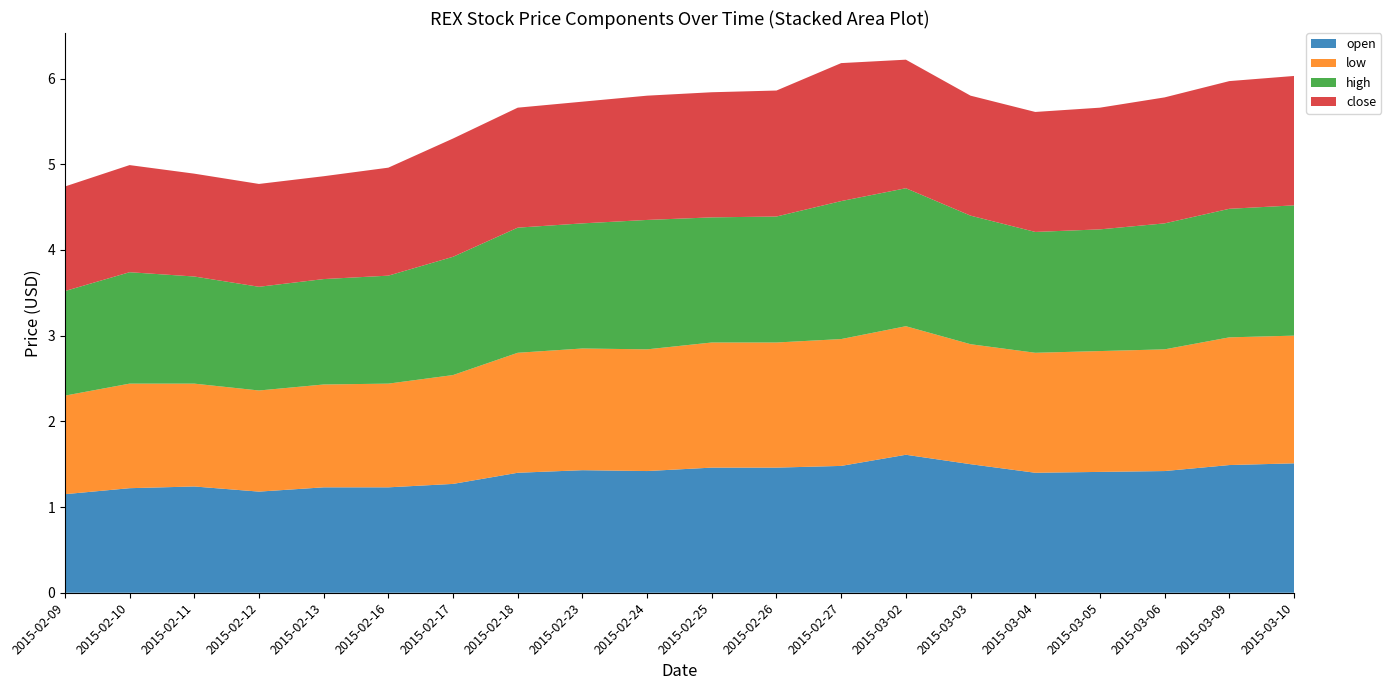

Reading left to right, extract all data points from this chart.

open: 2015-02-09=1.1	2015-02-10=1.2	2015-02-11=1.2	2015-02-12=1.2	2015-02-13=1.2	2015-02-16=1.2	2015-02-17=1.3	2015-02-18=1.4	2015-02-23=1.4	2015-02-24=1.4	2015-02-25=1.5	2015-02-26=1.5	2015-02-27=1.5	2015-03-02=1.6	2015-03-03=1.5	2015-03-04=1.4	2015-03-05=1.4	2015-03-06=1.4	2015-03-09=1.5	2015-03-10=1.5
low: 2015-02-09=1.1	2015-02-10=1.2	2015-02-11=1.2	2015-02-12=1.2	2015-02-13=1.2	2015-02-16=1.2	2015-02-17=1.3	2015-02-18=1.4	2015-02-23=1.4	2015-02-24=1.4	2015-02-25=1.5	2015-02-26=1.5	2015-02-27=1.5	2015-03-02=1.5	2015-03-03=1.4	2015-03-04=1.4	2015-03-05=1.4	2015-03-06=1.4	2015-03-09=1.5	2015-03-10=1.5
high: 2015-02-09=1.2	2015-02-10=1.3	2015-02-11=1.2	2015-02-12=1.2	2015-02-13=1.2	2015-02-16=1.3	2015-02-17=1.4	2015-02-18=1.5	2015-02-23=1.5	2015-02-24=1.5	2015-02-25=1.5	2015-02-26=1.5	2015-02-27=1.6	2015-03-02=1.6	2015-03-03=1.5	2015-03-04=1.4	2015-03-05=1.4	2015-03-06=1.5	2015-03-09=1.5	2015-03-10=1.5
close: 2015-02-09=1.2	2015-02-10=1.2	2015-02-11=1.2	2015-02-12=1.2	2015-02-13=1.2	2015-02-16=1.3	2015-02-17=1.4	2015-02-18=1.4	2015-02-23=1.4	2015-02-24=1.4	2015-02-25=1.5	2015-02-26=1.5	2015-02-27=1.6	2015-03-02=1.5	2015-03-03=1.4	2015-03-04=1.4	2015-03-05=1.4	2015-03-06=1.5	2015-03-09=1.5	2015-03-10=1.5